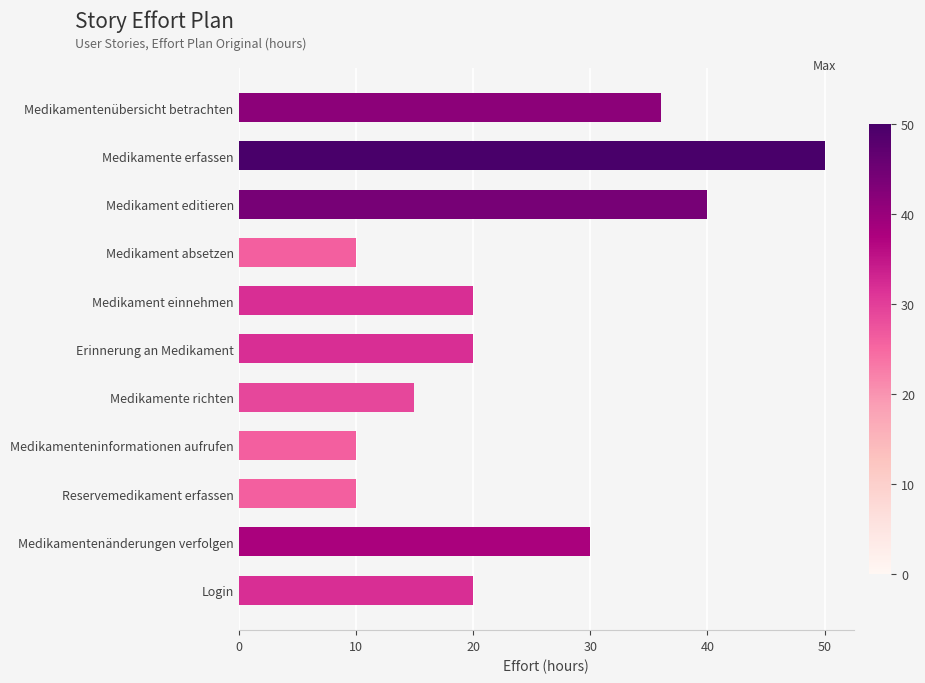

Reading top to bottom, list all the values displayed in this chart.

36	50	40	10	20	20	15	10	10	30	20